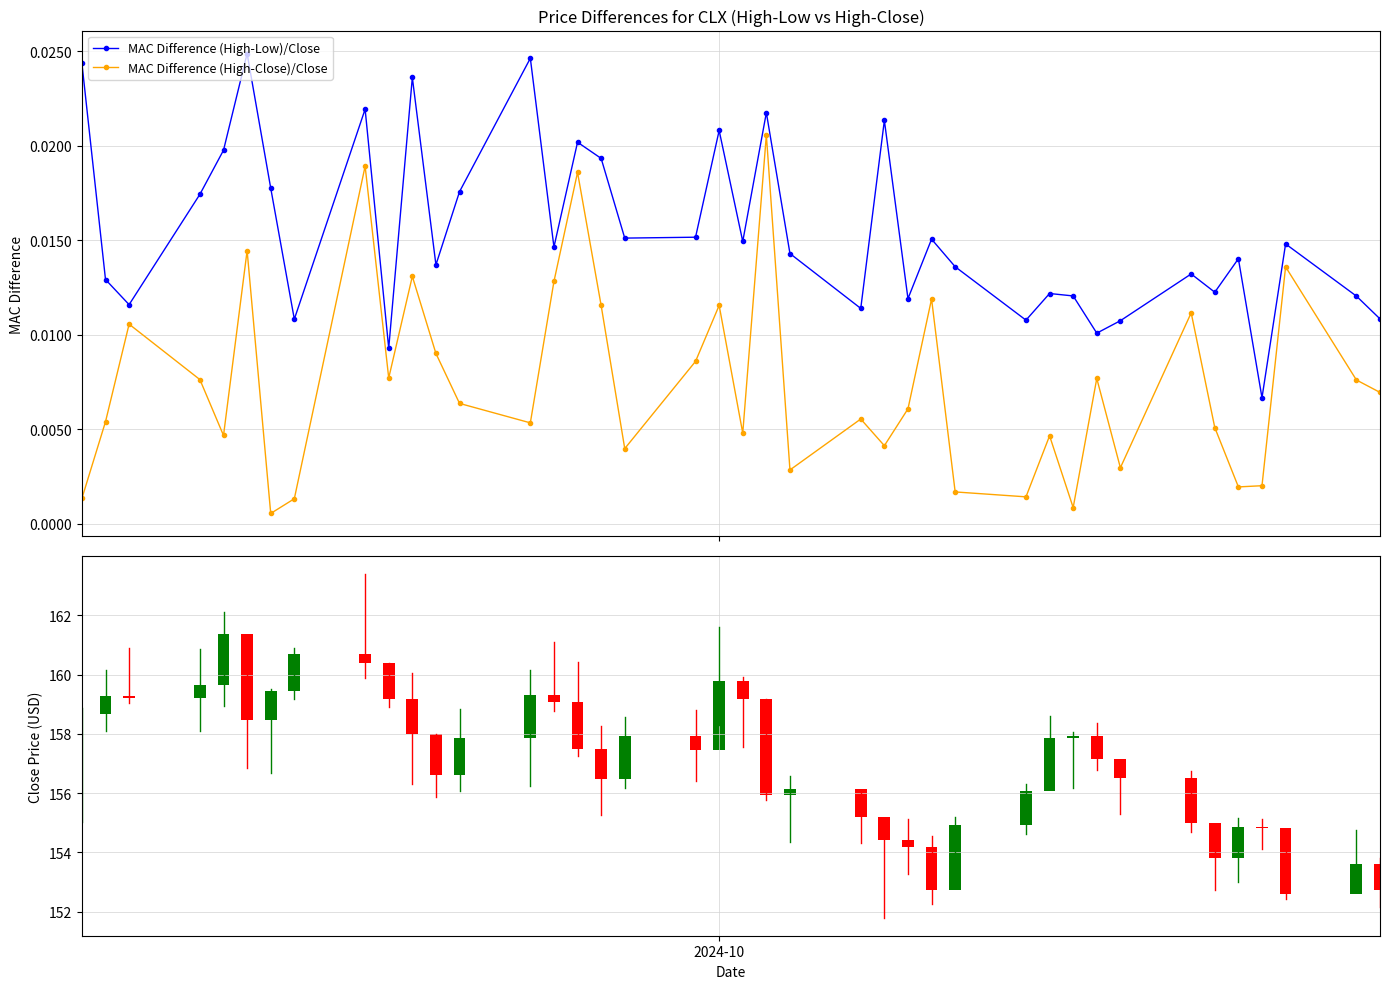

List the series in order of their overall mean, lowest first.

MAC Difference (High-Close)/Close, MAC Difference (High-Low)/Close